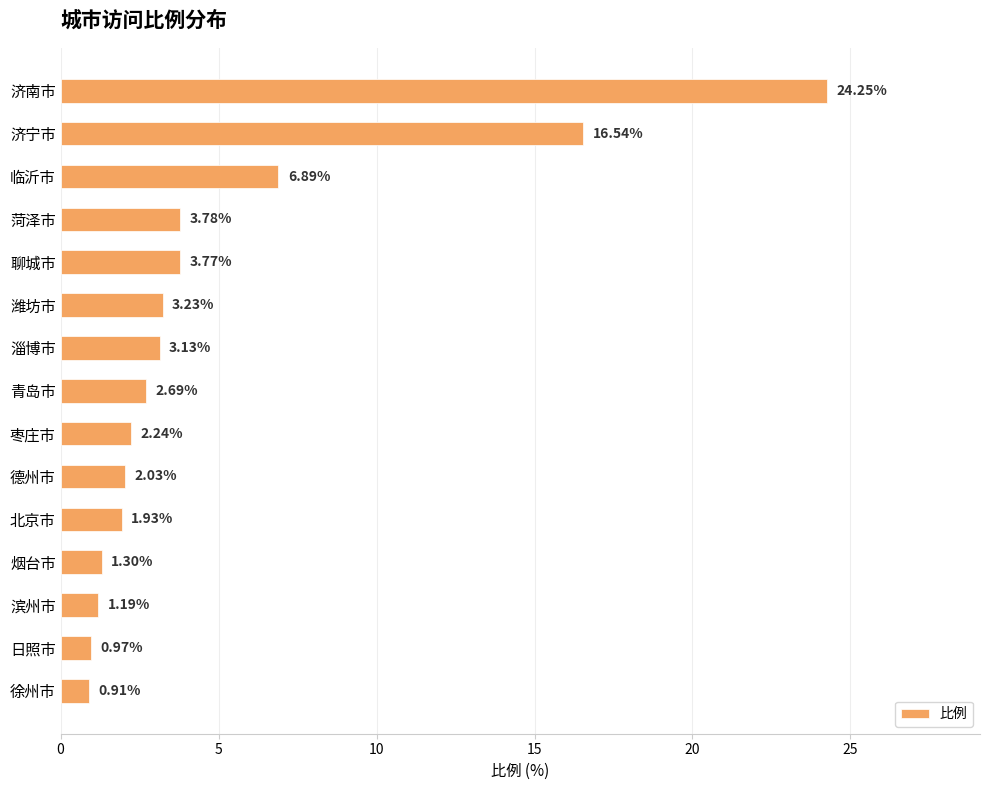

Which has a higher value, 日照市 or 北京市?

北京市